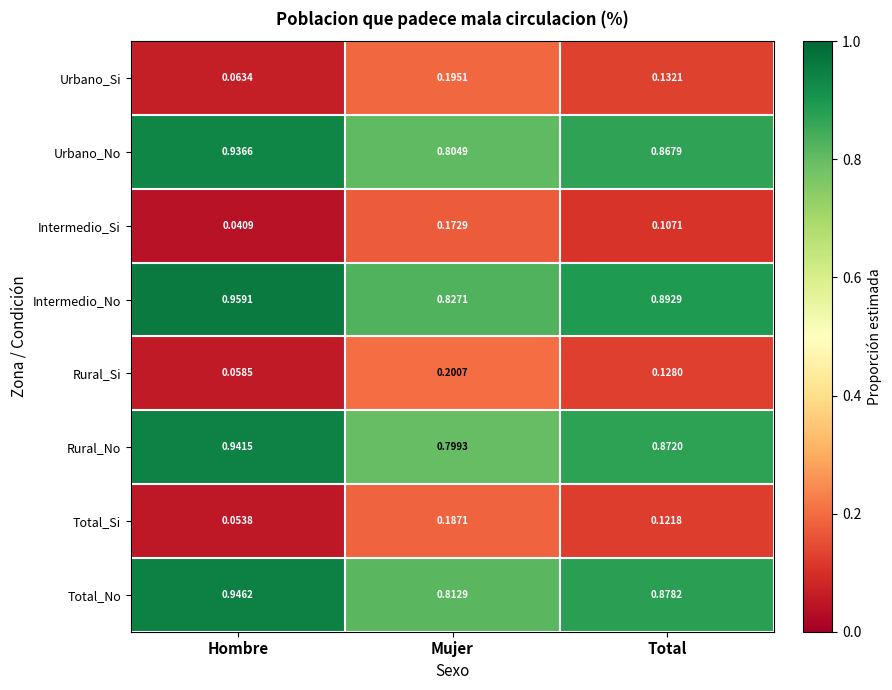

Which series has the largest total across all categories?

Intermedio_No